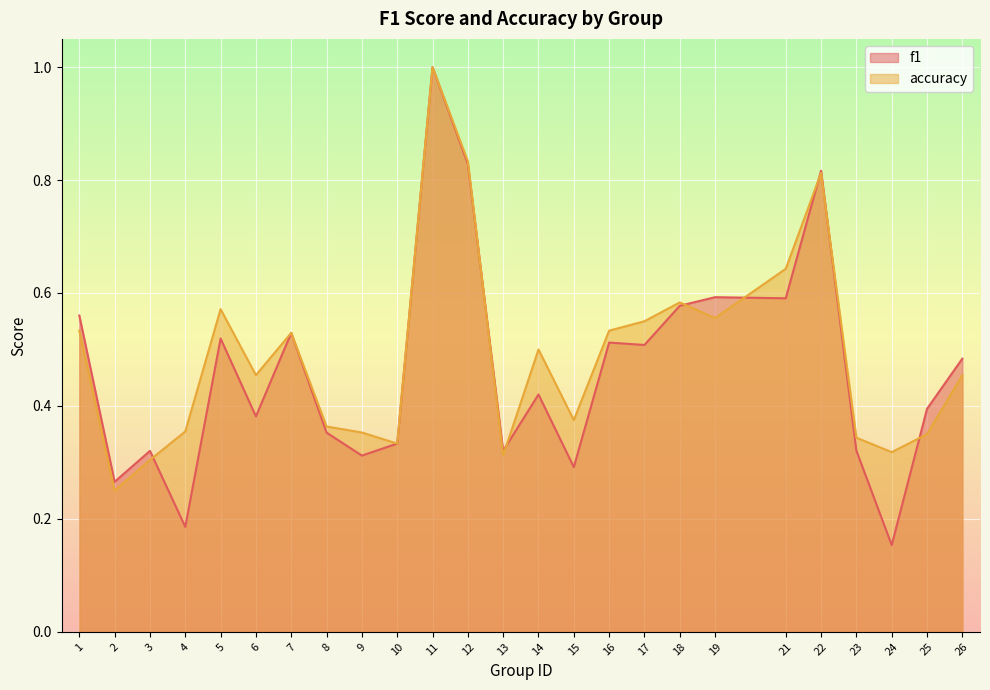

Rank the series by their average value, from lowest to highest.

f1, accuracy